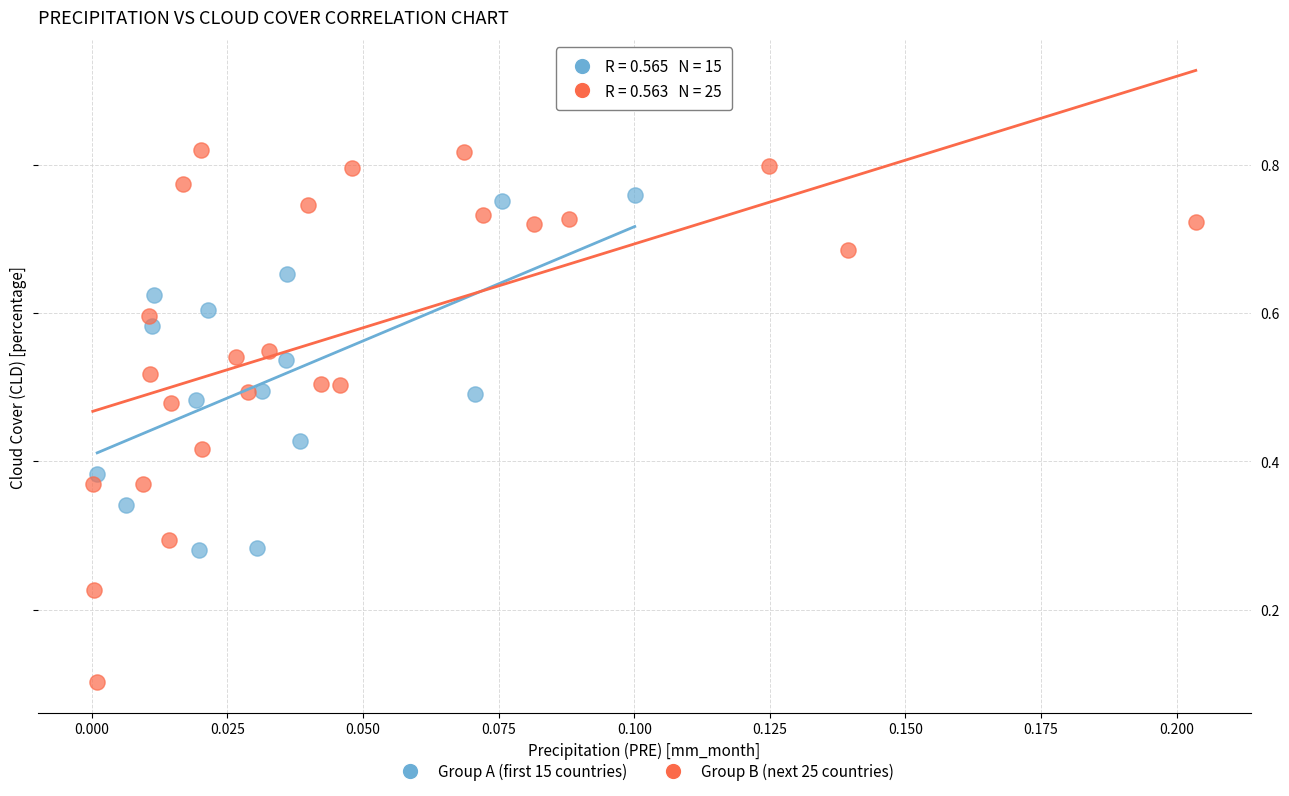

Which series reaches the maximum Y coordinate?

Group B (next 25 countries)